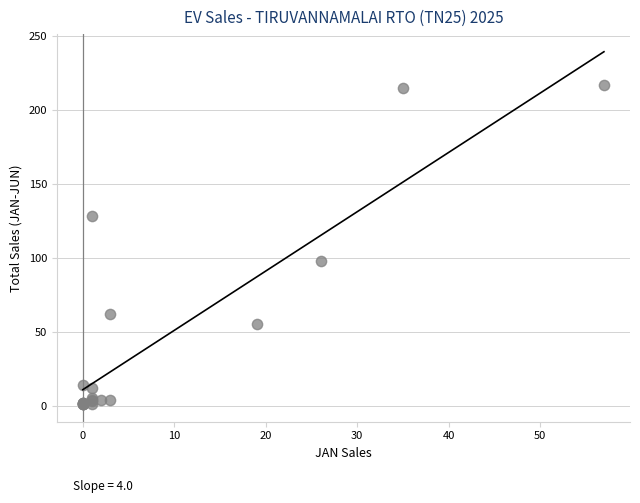

What Y value in the scatter plot is closest to 109?

98